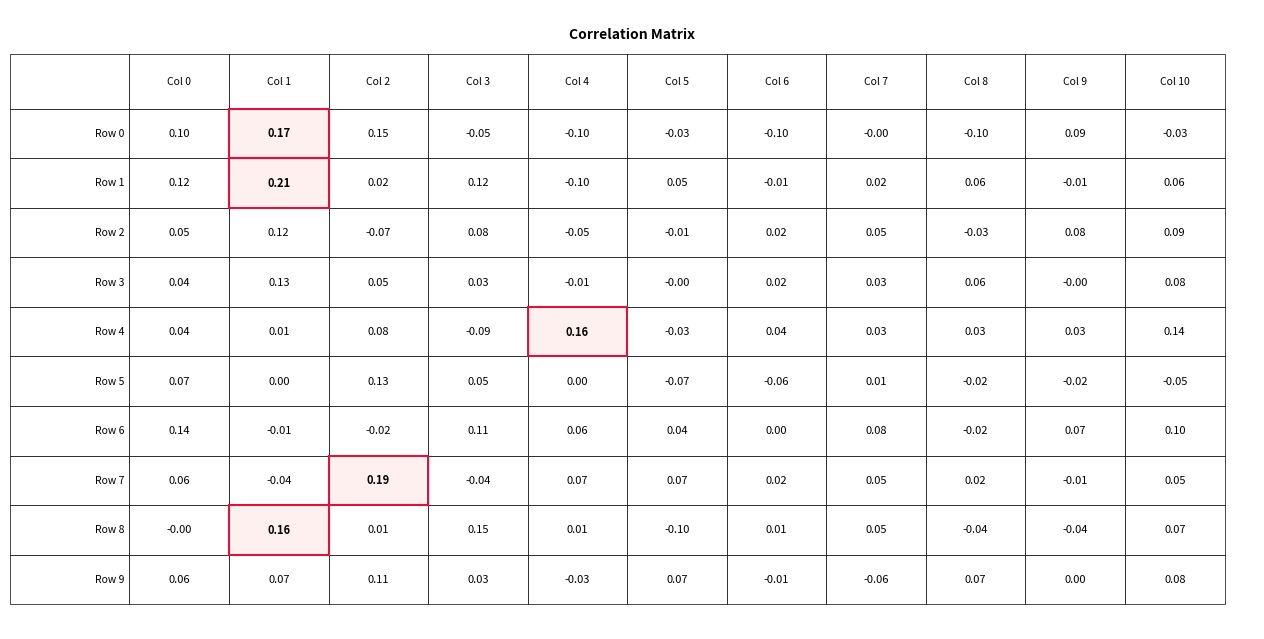

Rank the series by their maximum value, from highest to lowest.

1, 7, 0, 8, 4, 6, 5, 3, 2, 9